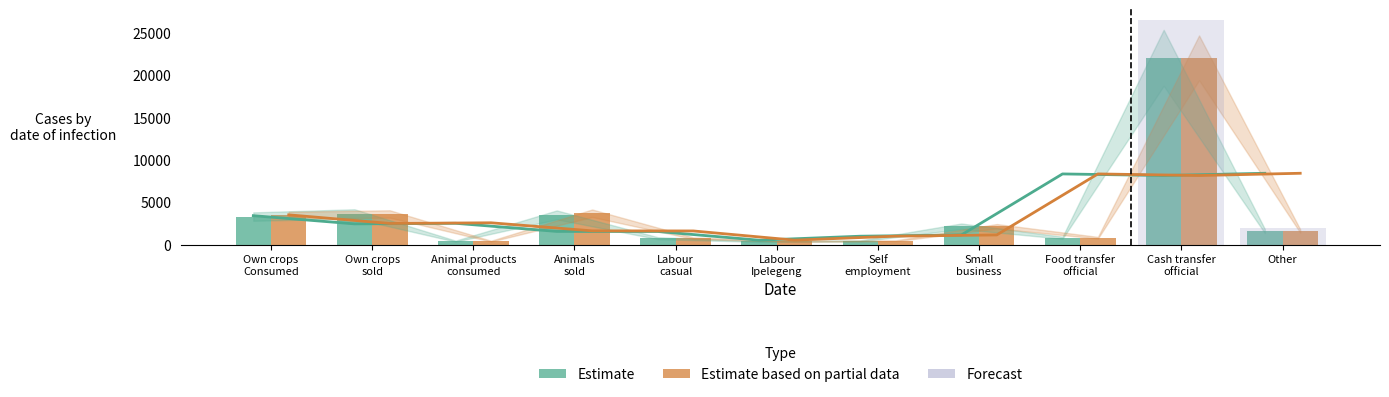

What is the difference between the second highest and second lowest values in the Estimate based on partial data series?

3290.8